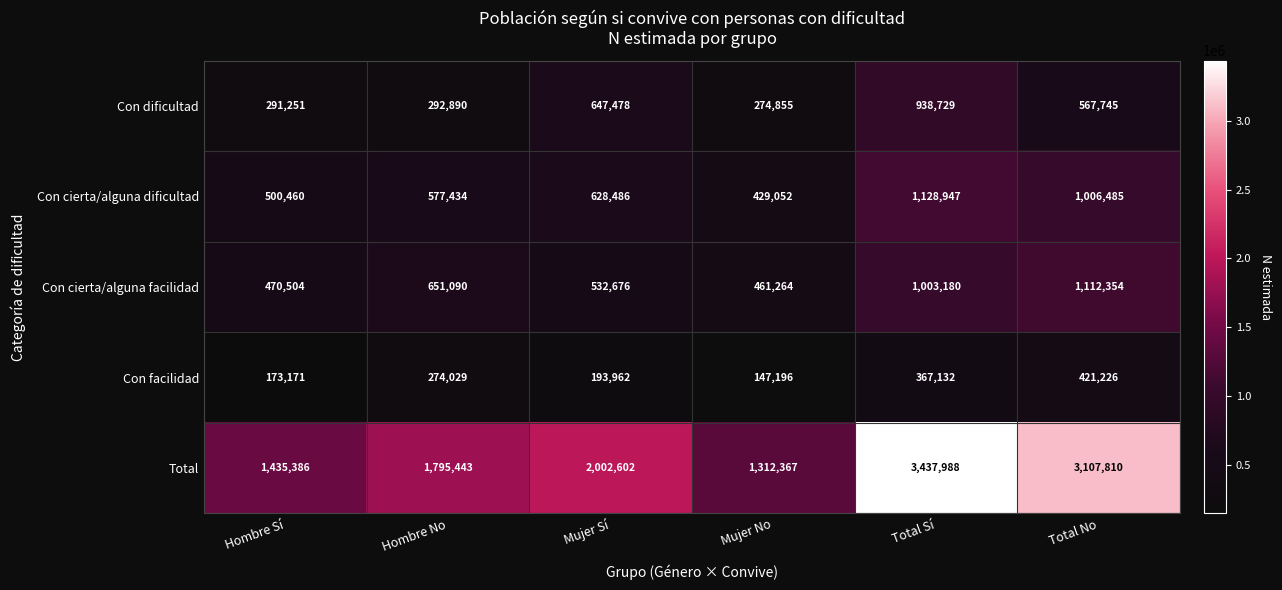

Which series has the largest total across all categories?

Total